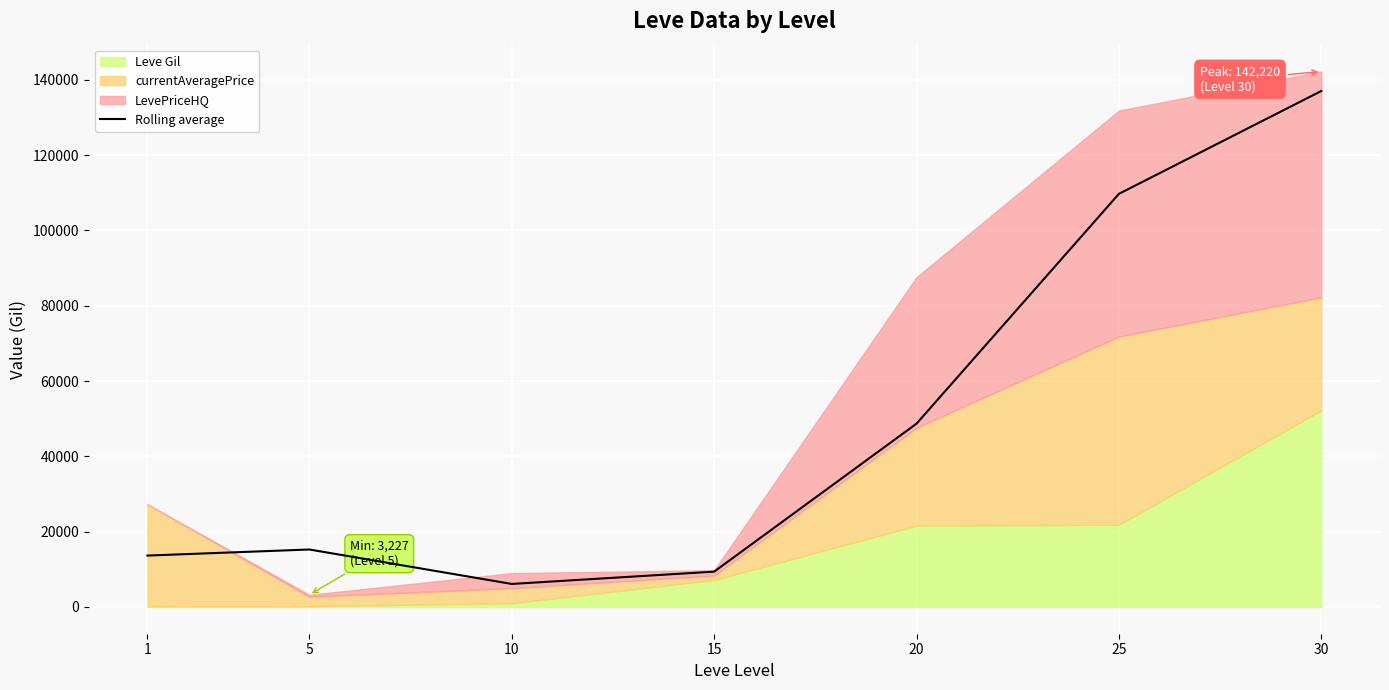

List the labels in order of value, largest first.

30, 25, 20, 5, 1, 15, 10